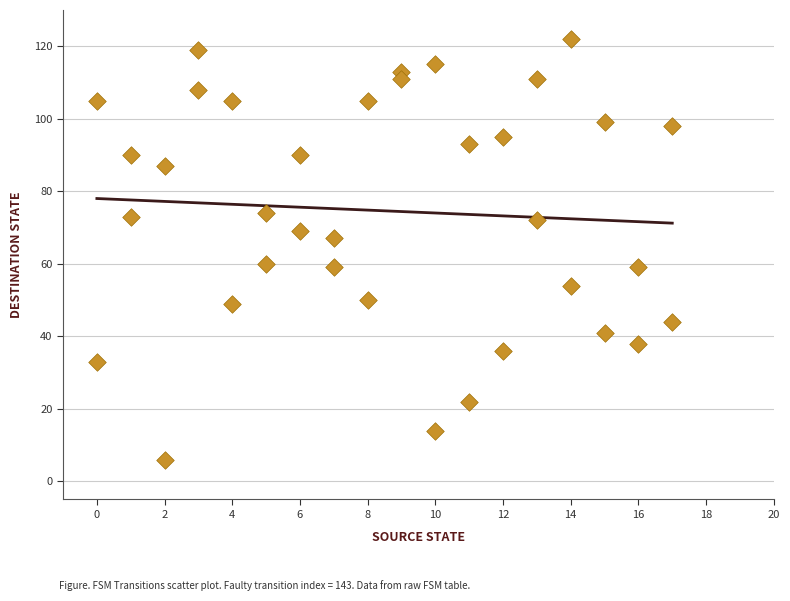

What is the range of Y values (max minus min)?

116